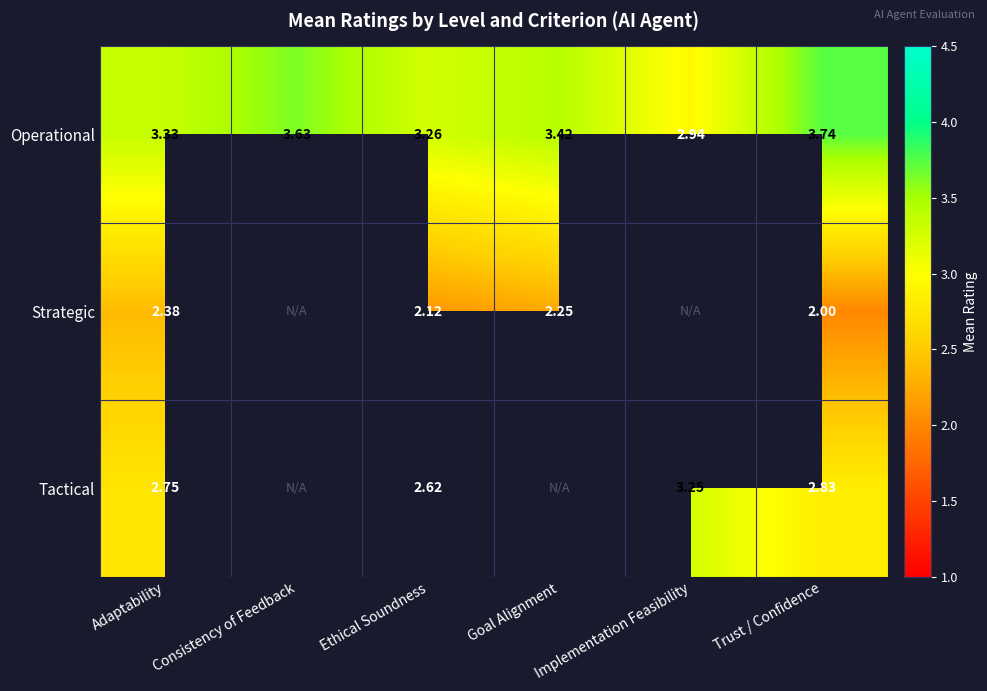

Is the value of Strategic at Goal Alignment greater than the value of Tactical at Adaptability?

No